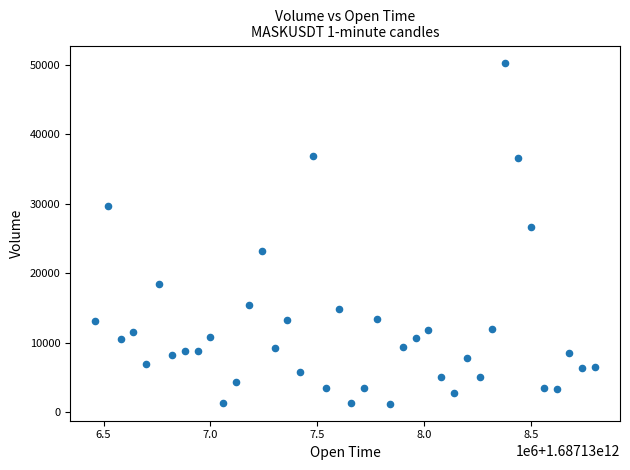

What Y value in the scatter plot is closest to 25769?

26693